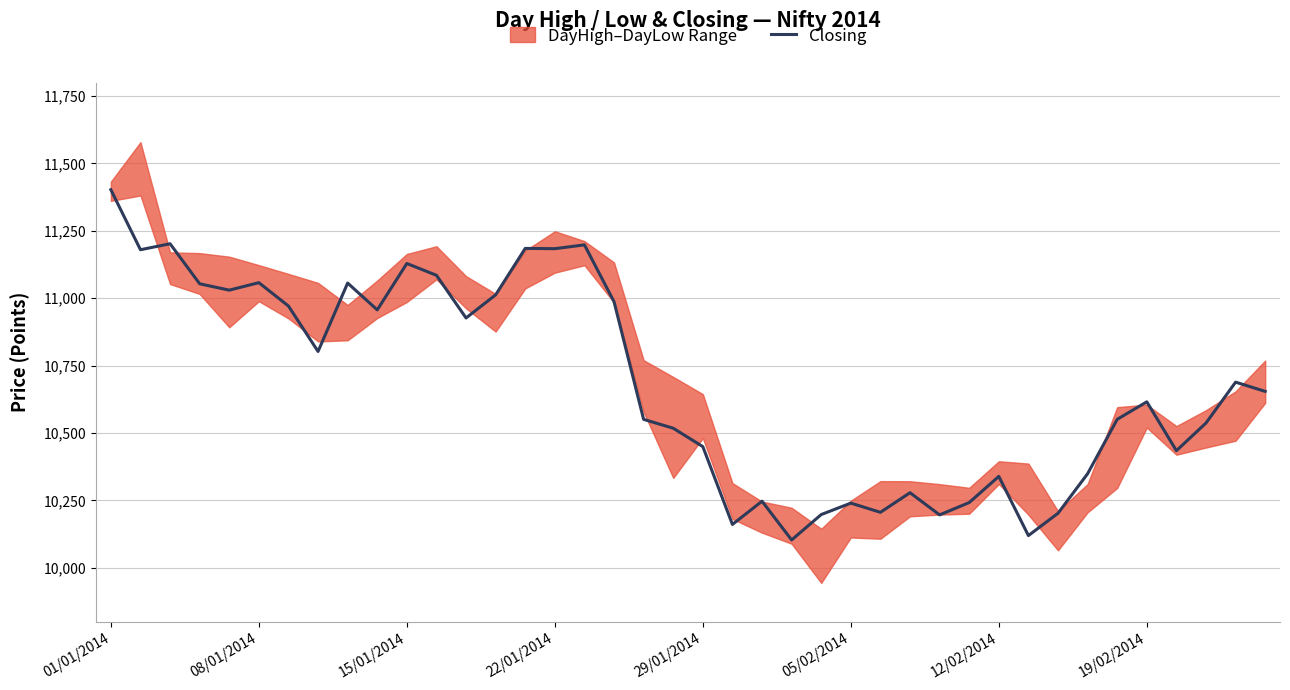

How many lines are shown in the chart?

1